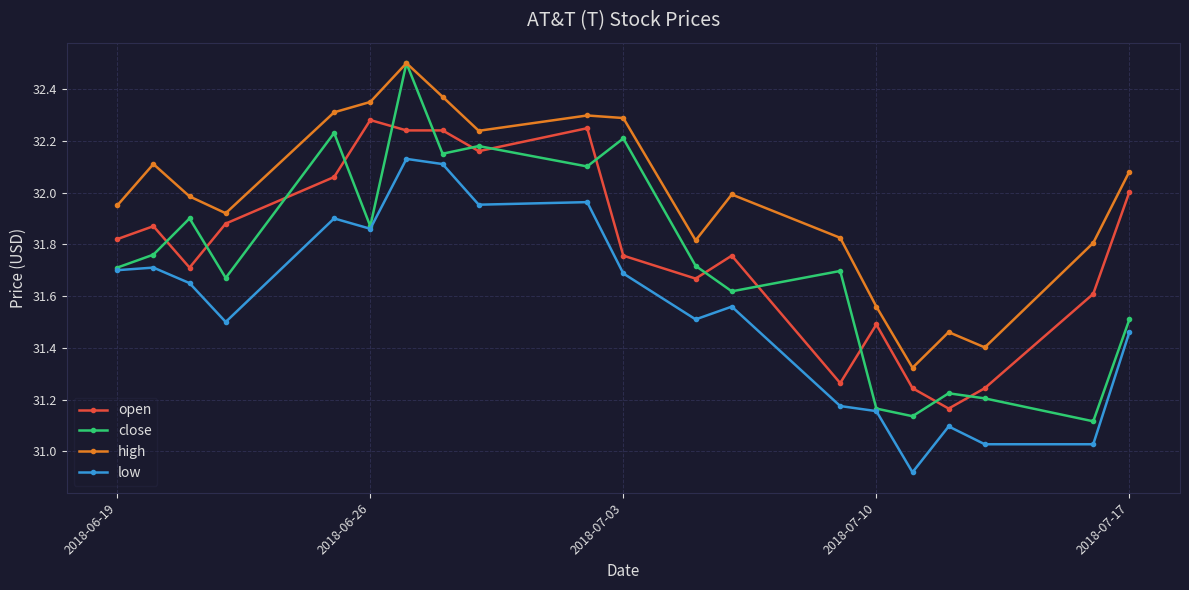

Which series has the largest range (max minus min)?

close